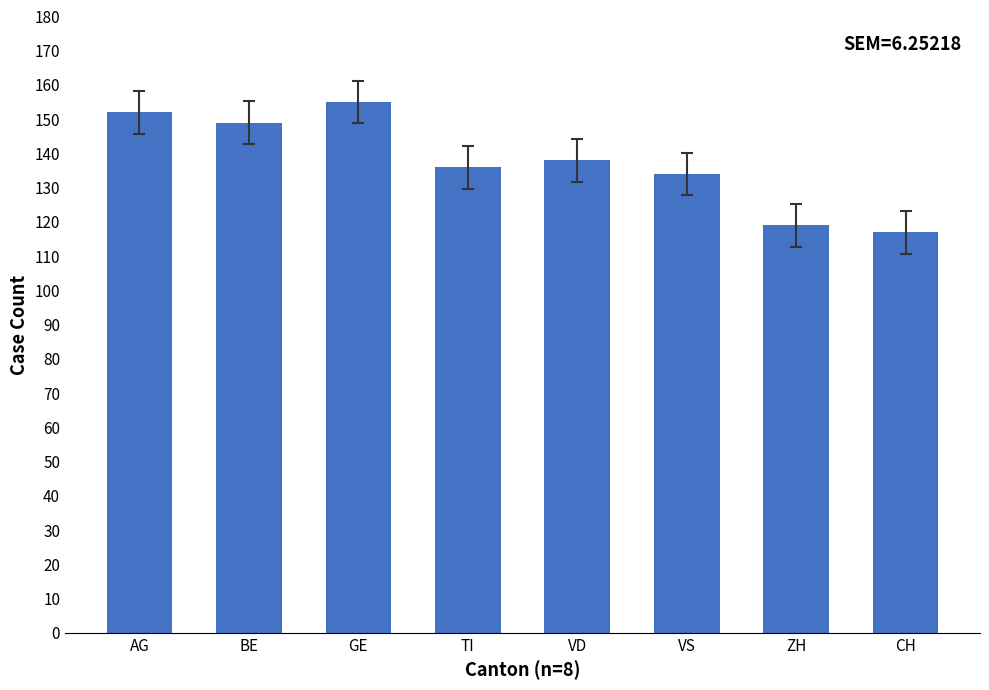

At which label is the value closest to 136?

TI